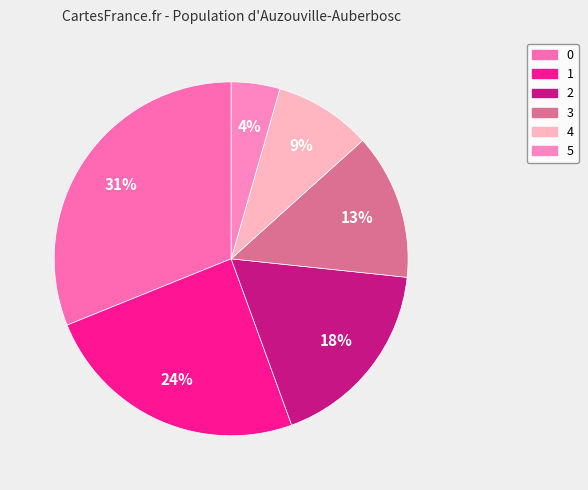

Count the number of slices in the pie.

6